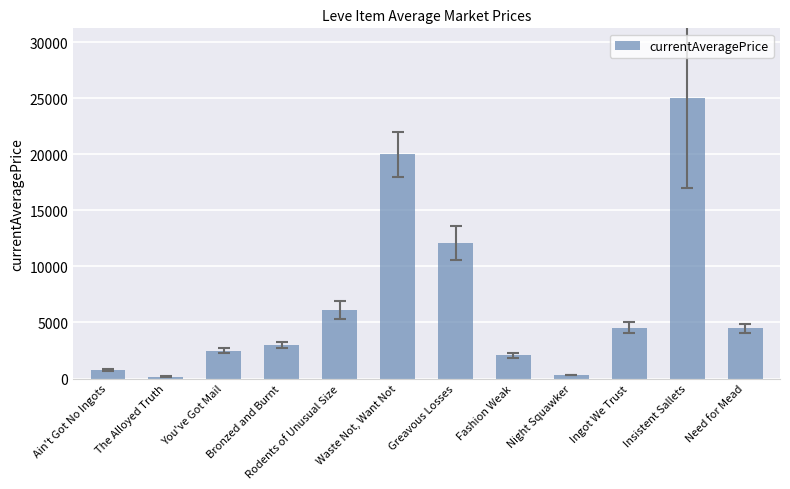

What is the label of the 6th bar from the left?

Waste Not, Want Not